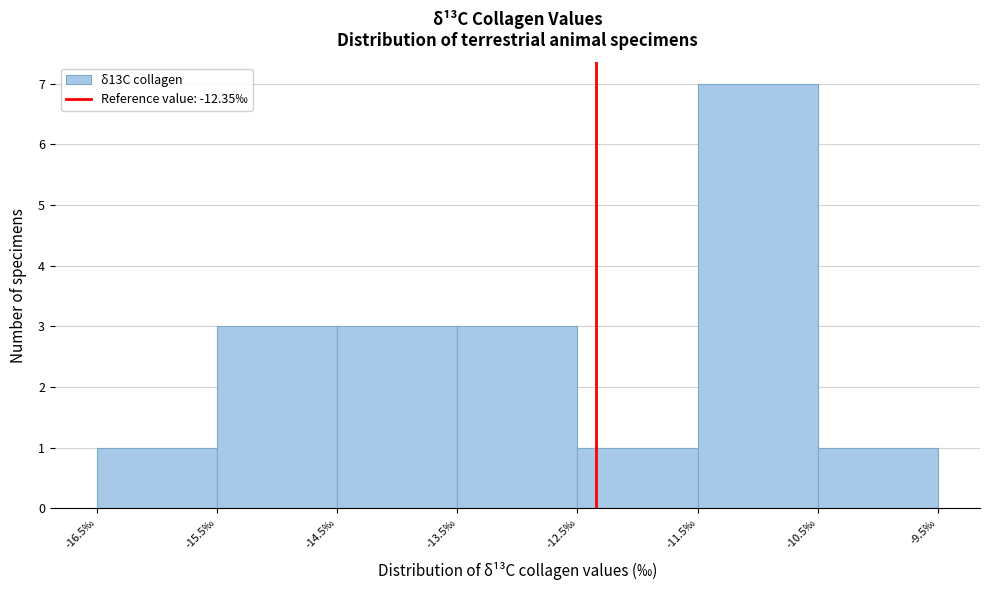

Over which range of the x-axis is the bar tallest?

-11.5 to -10.5